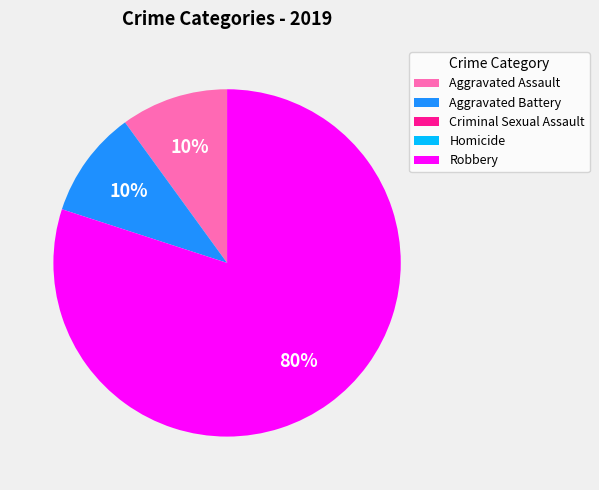

What is the ratio of the value at Robbery to the value at Aggravated Battery?

8.0